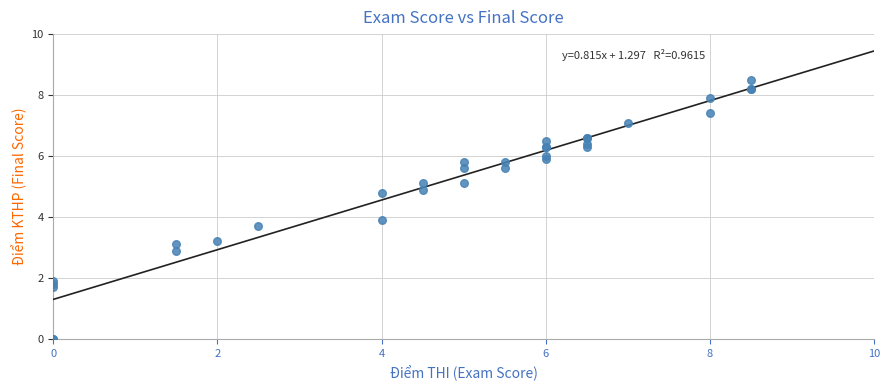

What Y value in the scatter plot is closest to 4?

3.9